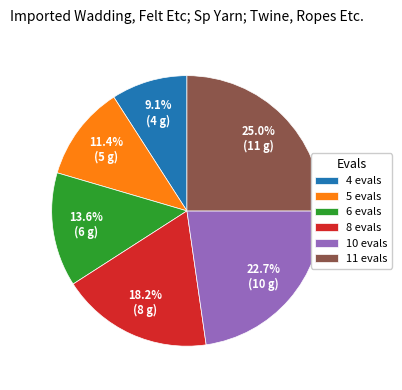

Which category has the smallest portion of the pie?

4 evals